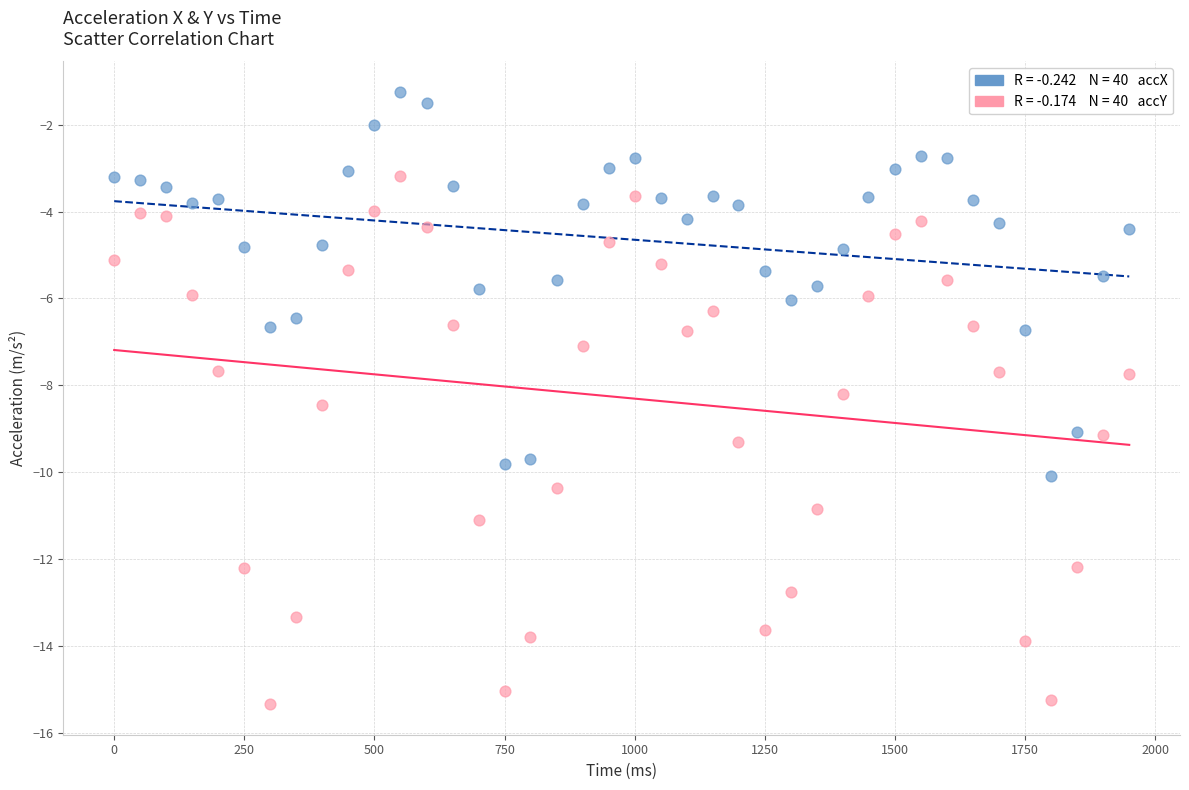

Across all data points, what is the range of X values (max minus min)?

1950.0